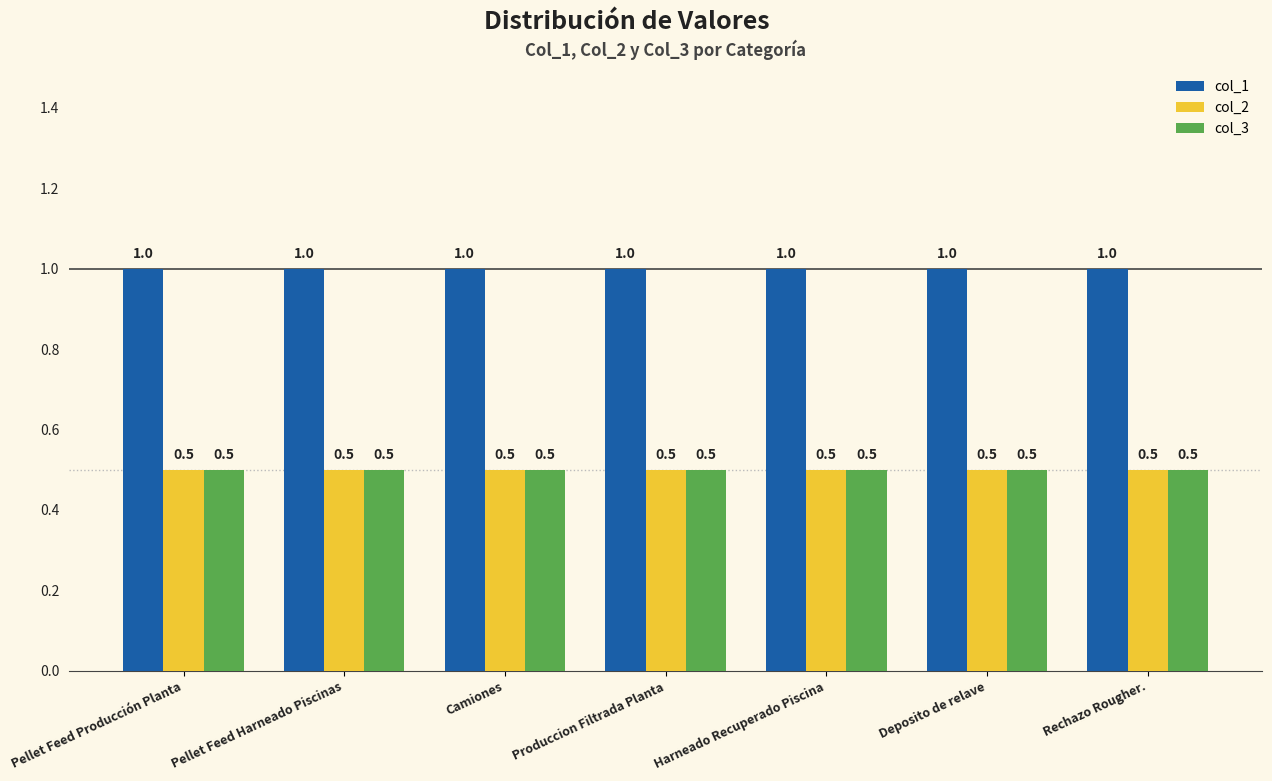

What is the minimum value for col_1?

1.0